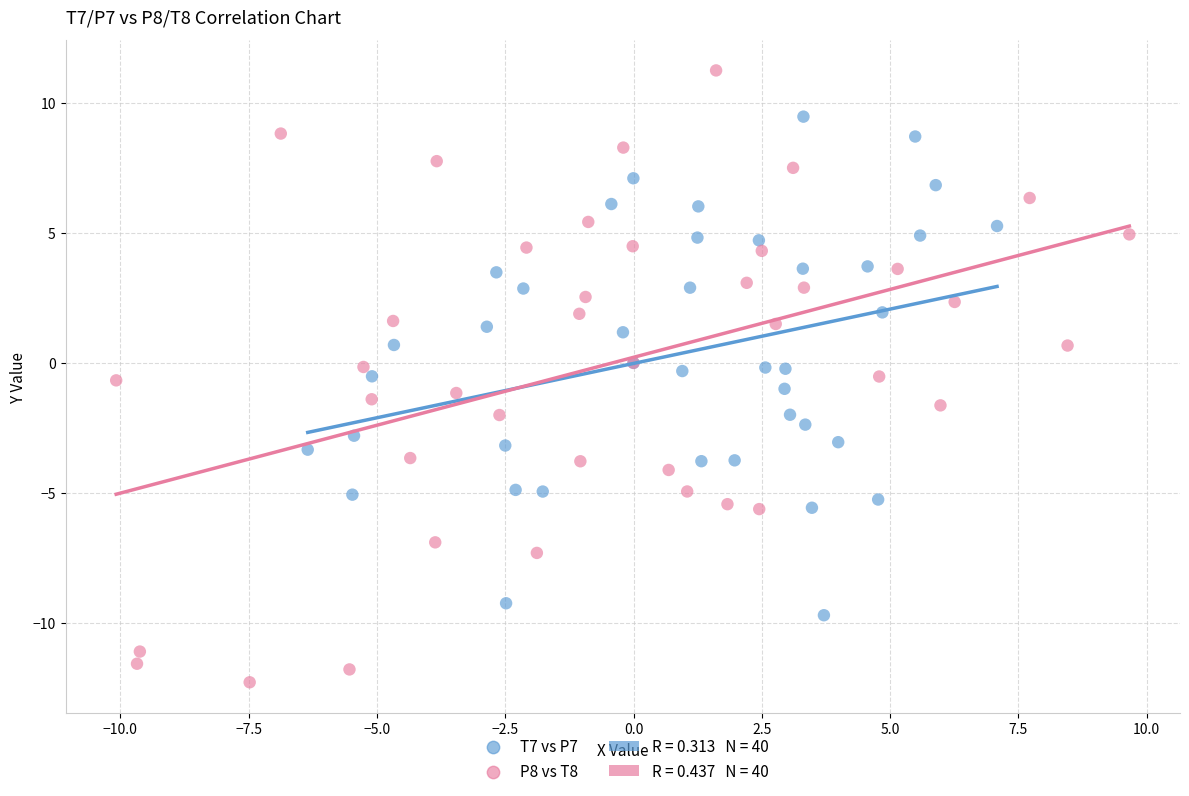

Which series reaches the maximum Y coordinate?

P8 vs T8